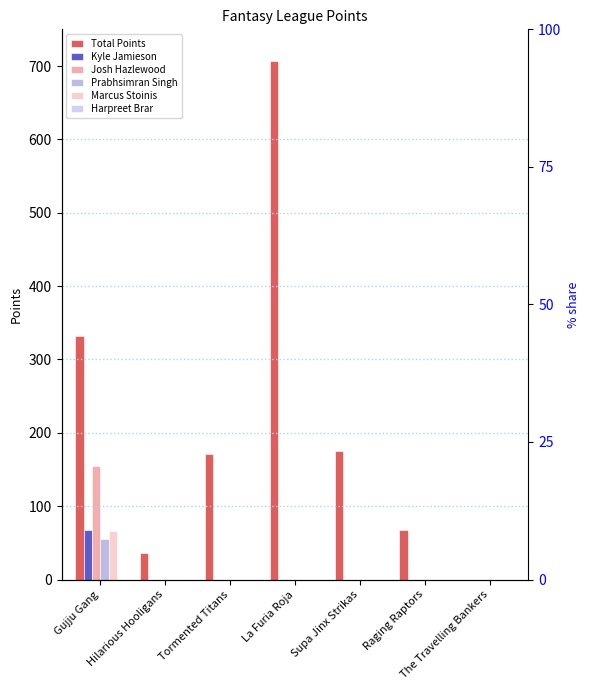

At how many categories does at least one series exceed 553?

1